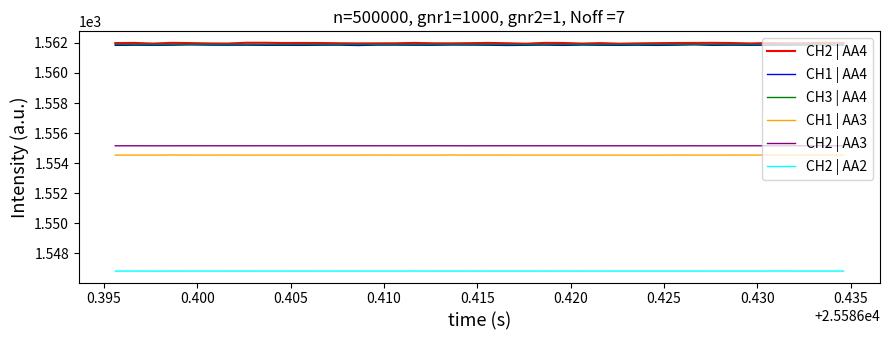

True or false: CH1 | AA4 and CH3 | AA4 cross at least once.

False